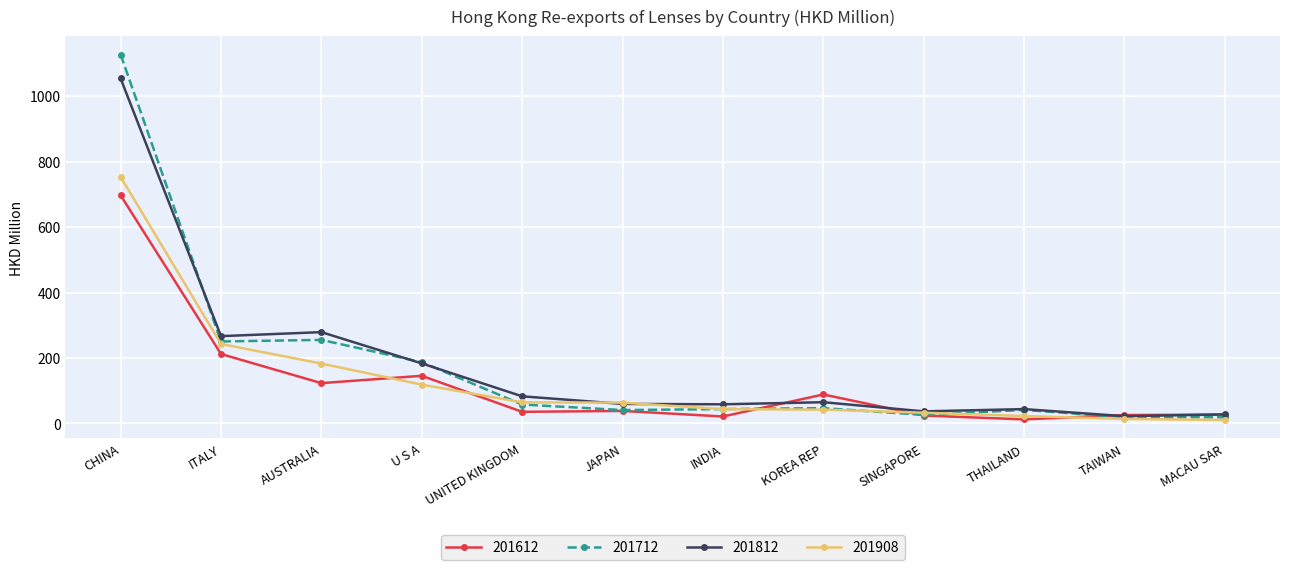

What is the sum of all 201812 values?

2178.7